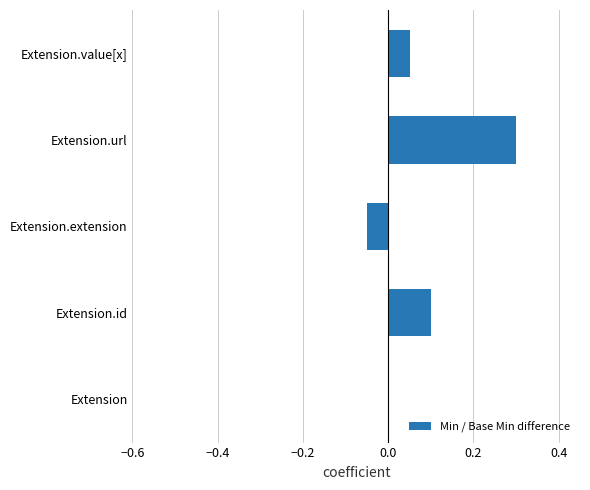

Read the value at Extension.url.

0.3